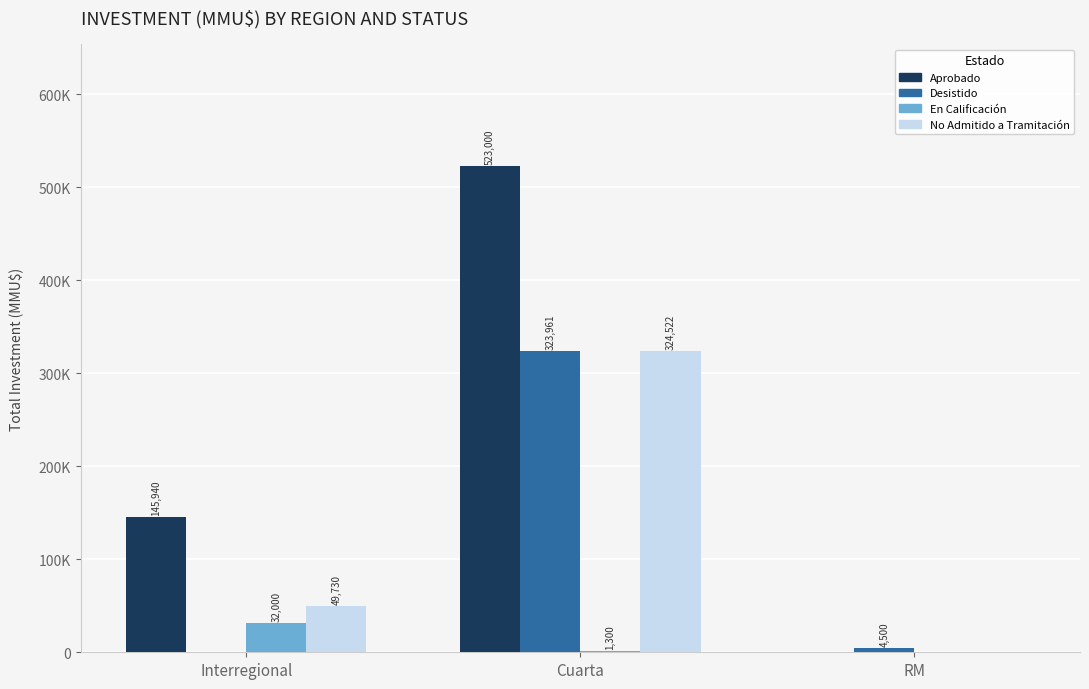

True or false: Aprobado has a value of 229868 at Cuarta.

False